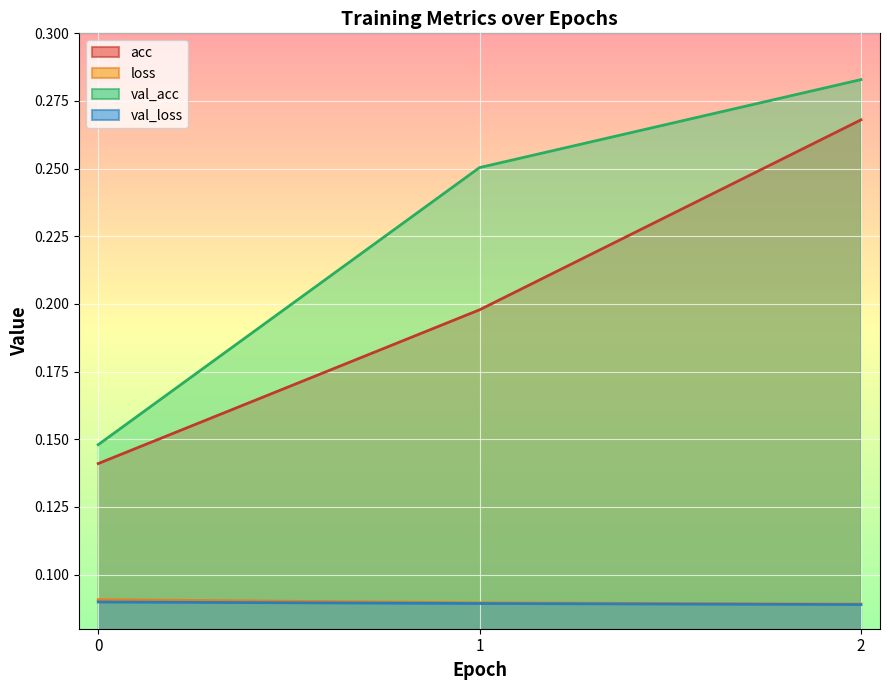

Which series changed the most between 0 and 1?

val_acc